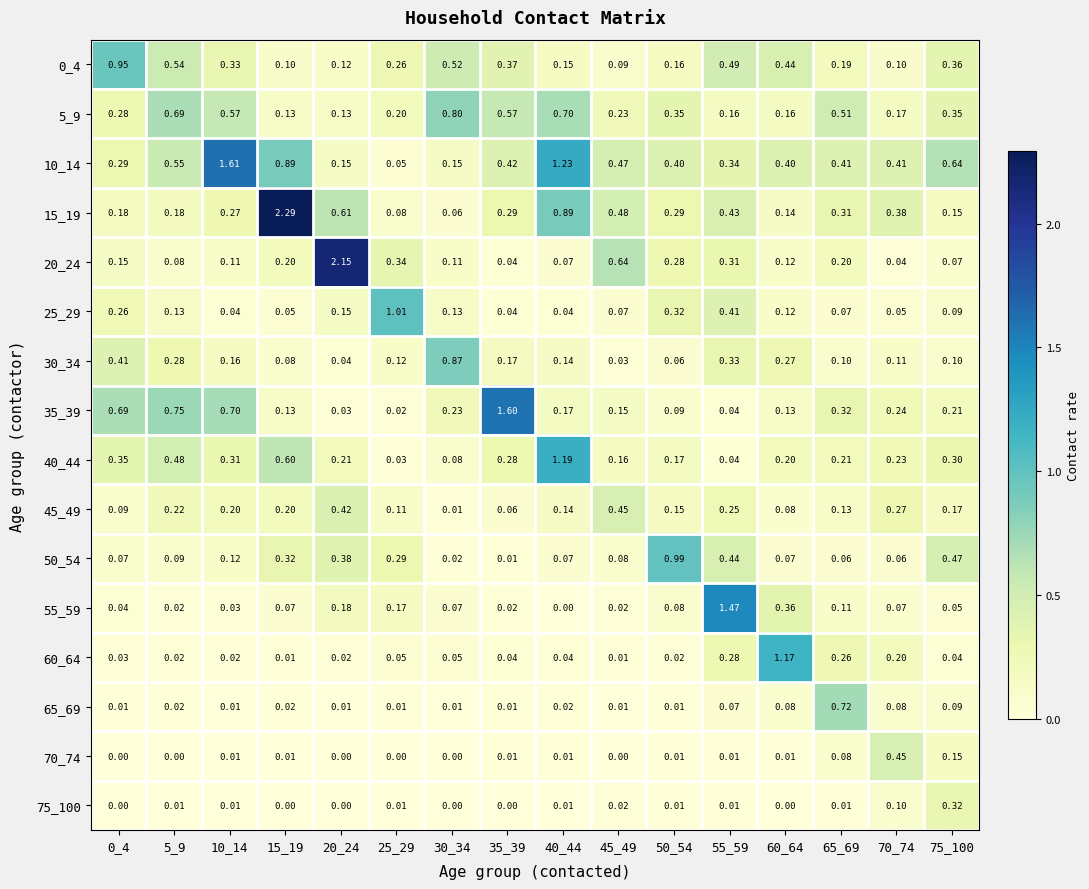

Which series changed the most between 0_4 and 15_19?

15_19